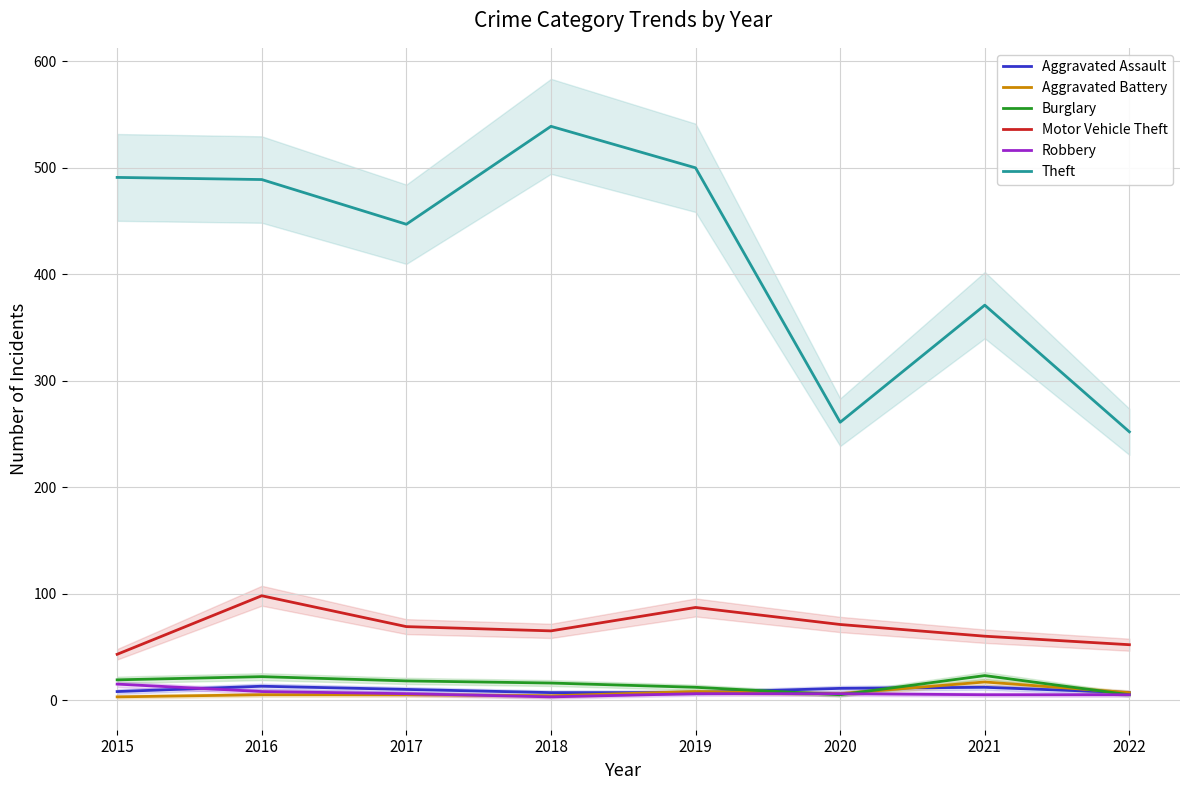

Does the chart have visible grid lines?

Yes